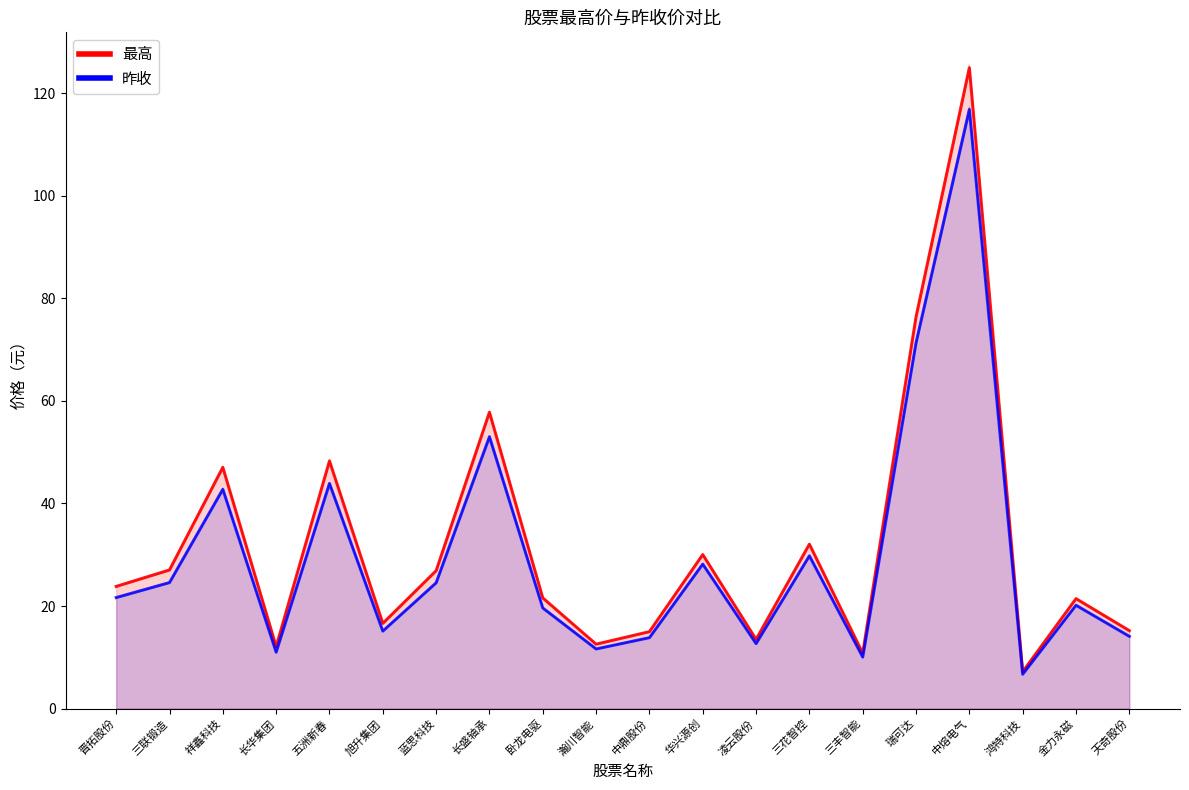

Reading left to right, what are all the values shown in this chart?

最高: 23.8	27.0	47.0	12.1	48.3	16.6	26.9	57.8	21.6	12.6	15.0	30.0	13.5	32.1	10.8	76.4	125.0	7.2	21.4	15.2
昨收: 21.6	24.6	42.8	11.0	43.9	15.1	24.5	53.0	19.6	11.6	13.8	28.2	12.7	29.8	10.0	71.3	116.8	6.7	20.1	14.1